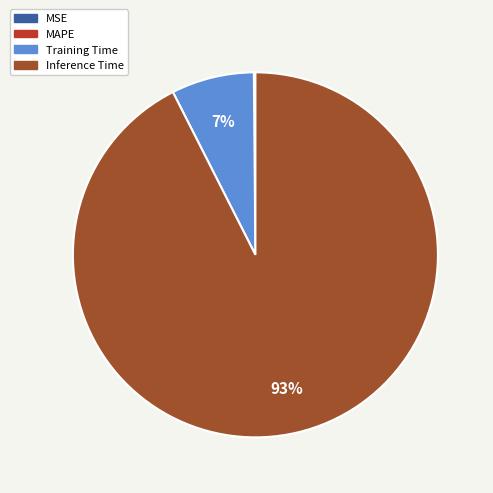

Is there any slice that represents more than half of the pie?

Yes